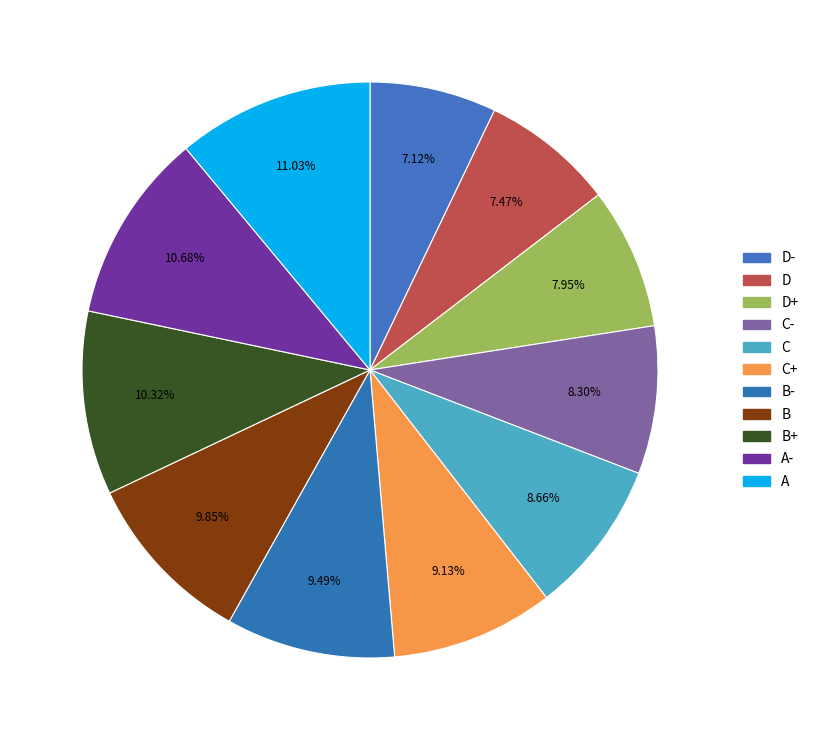

Is the sum of D- and A- greater than half?

No